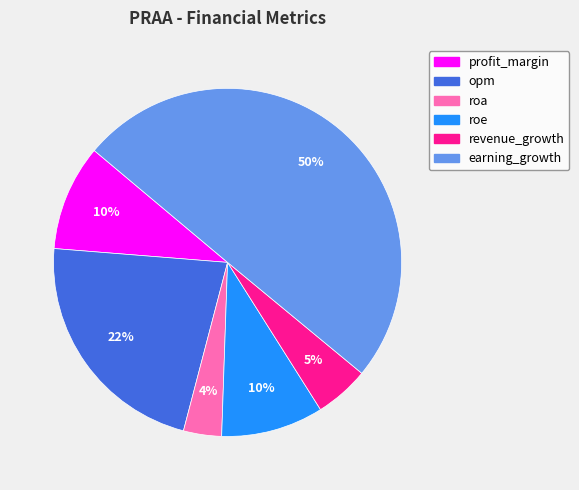

Combined, do opm and roa account for over 50%?

No